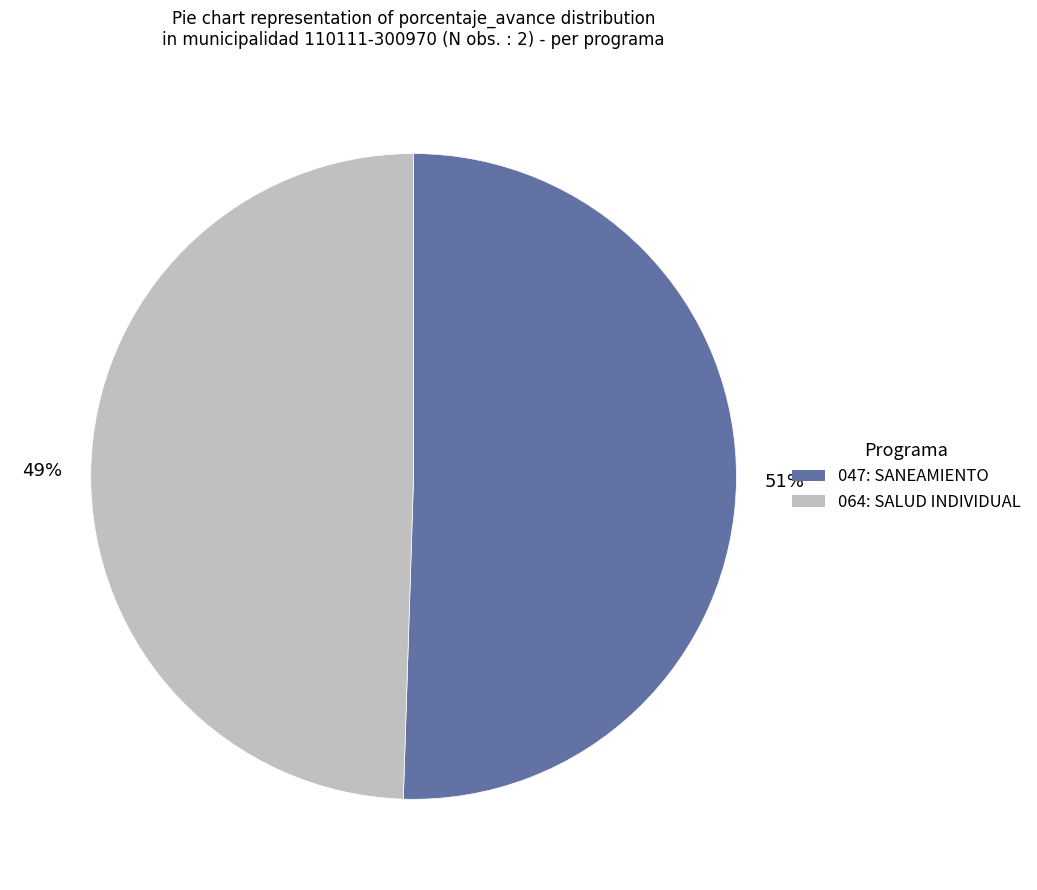

Between 047: SANEAMIENTO and 064: SALUD INDIVIDUAL, which is larger?

047: SANEAMIENTO